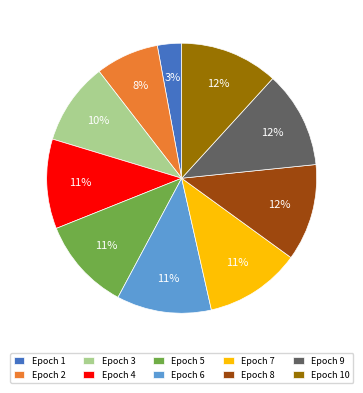

True or false: Epoch 2 accounts for 18% of the total.

False